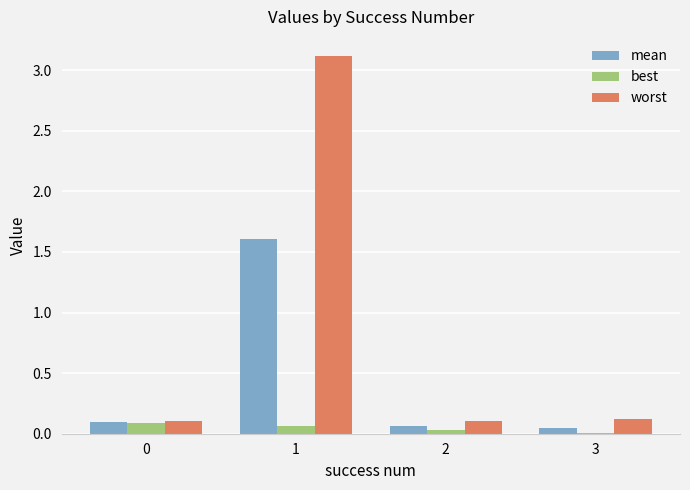

What is the total value across all series at 0?

0.3